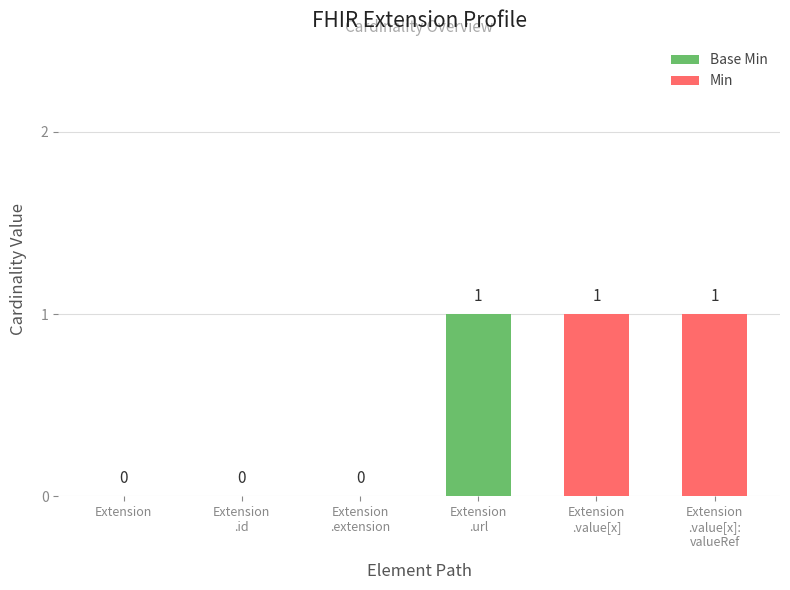

Are the bars horizontal?

No